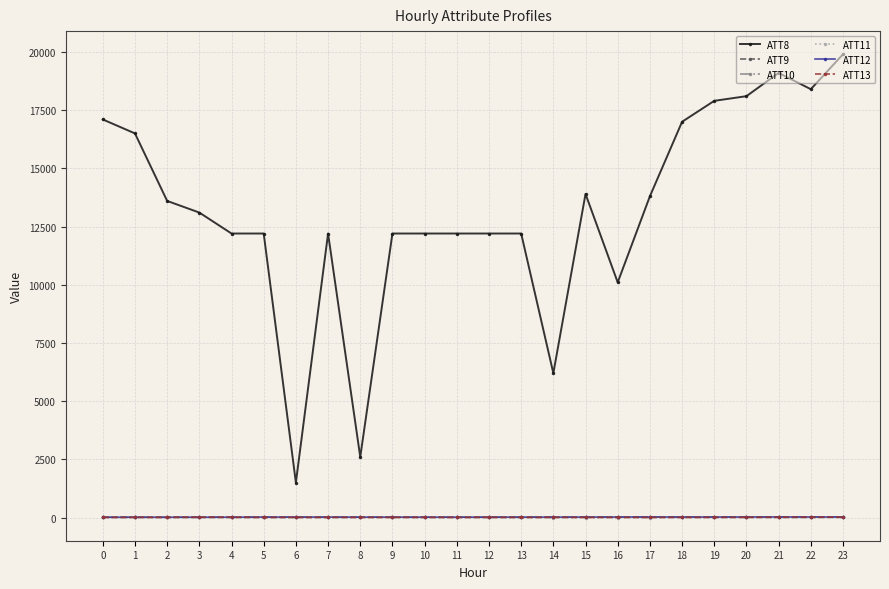

Does the chart display data point markers on the line(s)?

Yes